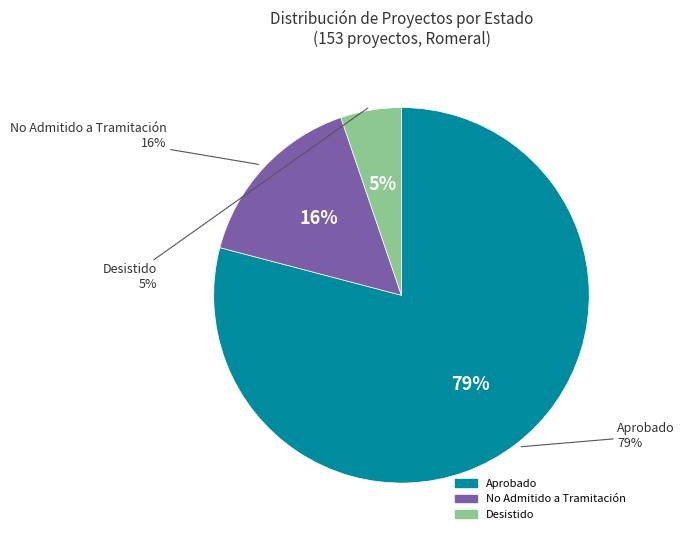

Which slice represents more than half of the pie?

Aprobado